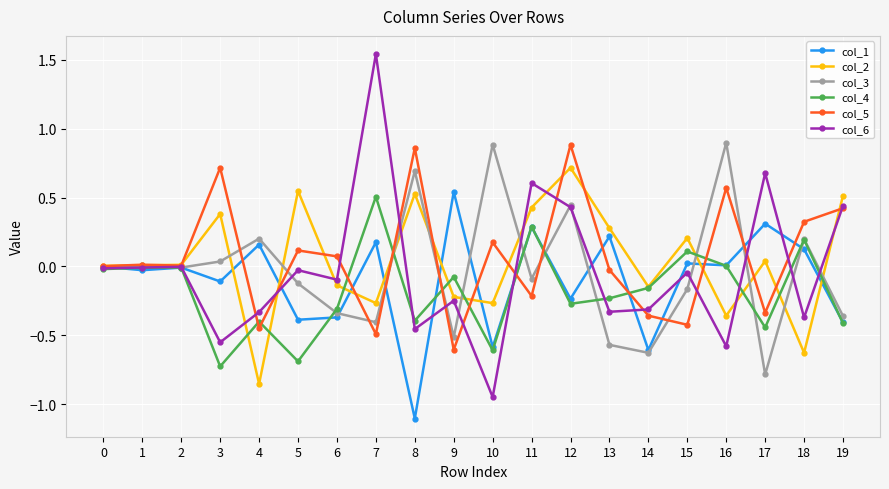

Which series has the largest range (max minus min)?

col_6